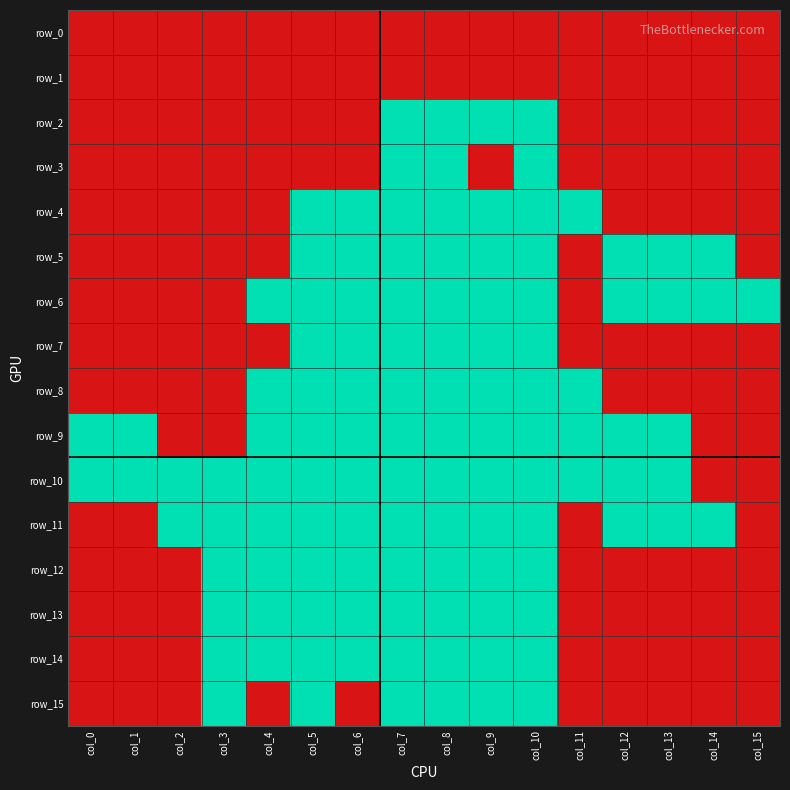

The value of row_3 at col_14 is 0. True or false?

True